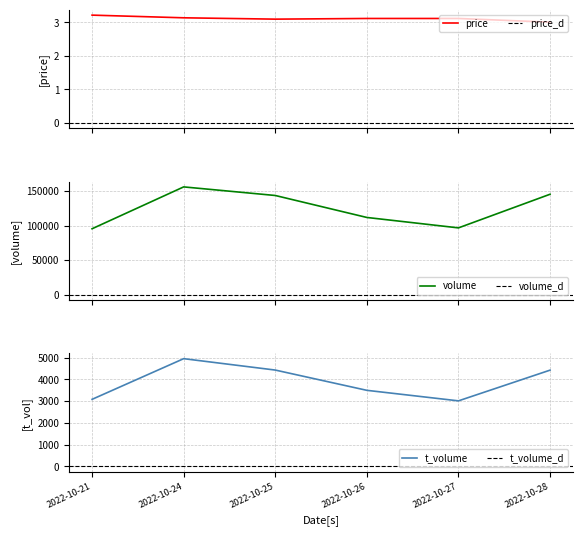

What is the minimum value for price?

3.0